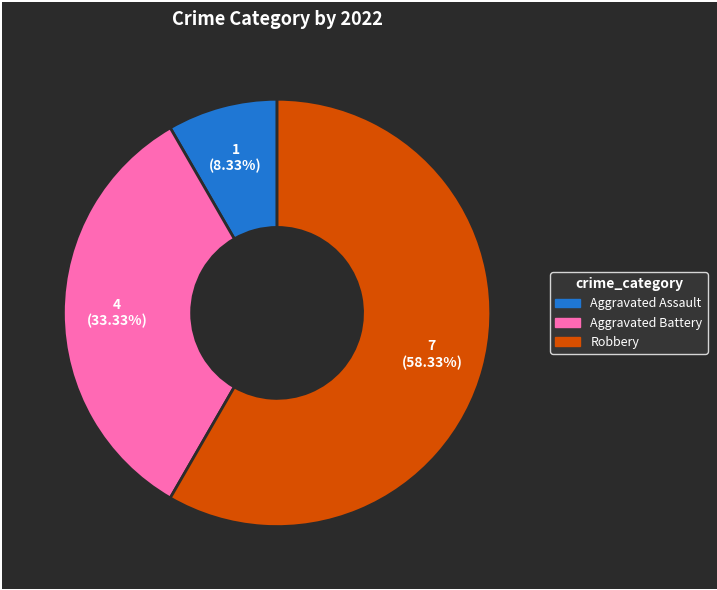

What is the smallest slice in the pie chart?

Aggravated Assault